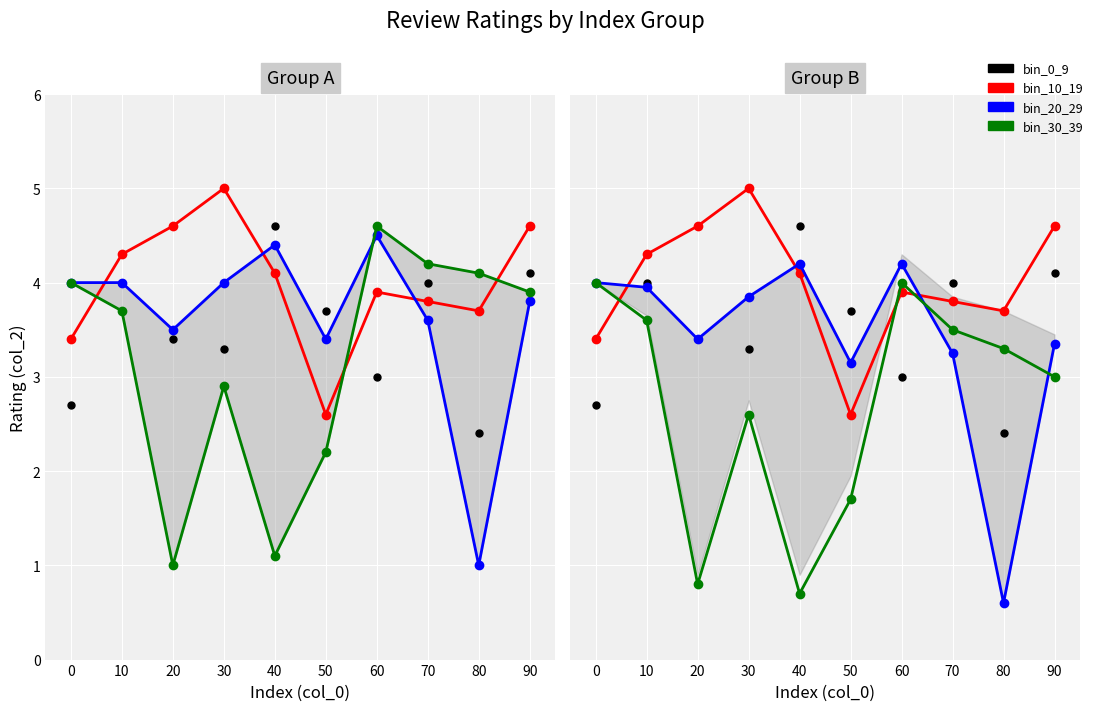

True or false: bin_10_19 and bin_30_39 cross at least once.

True